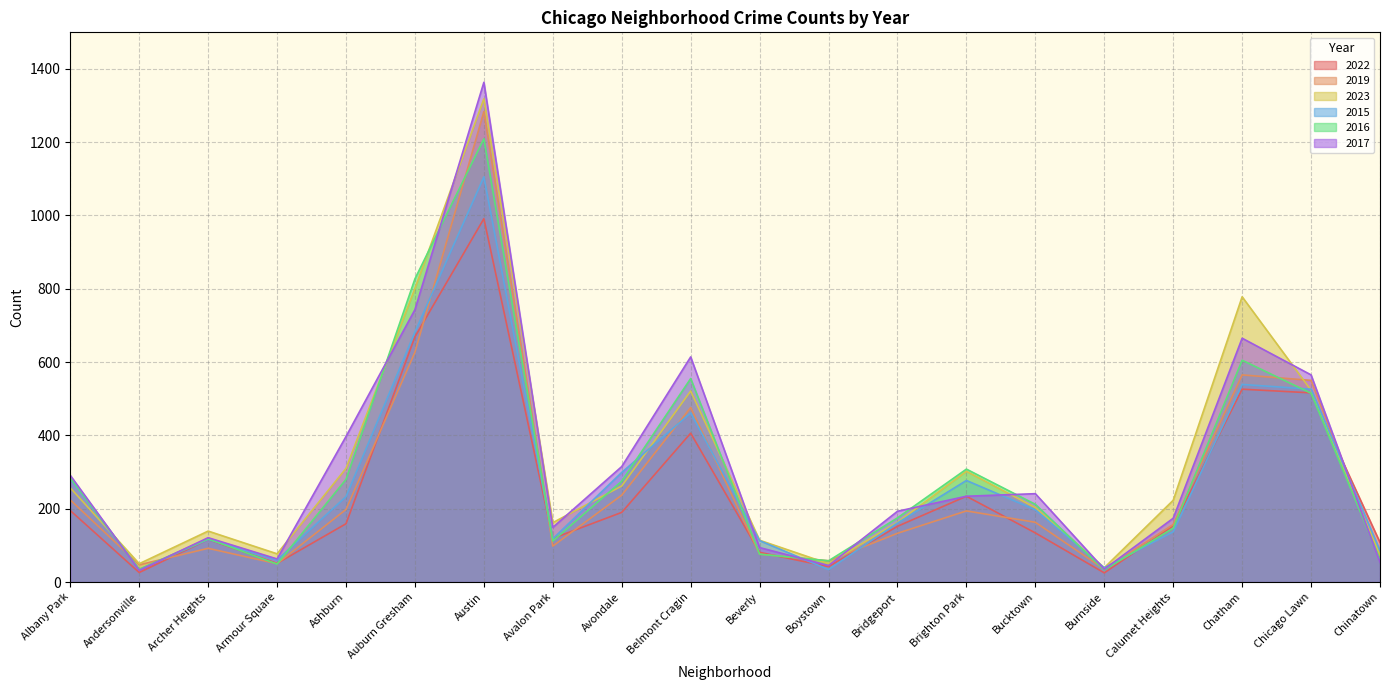

Where is the first local minimum for 2015?

Andersonville